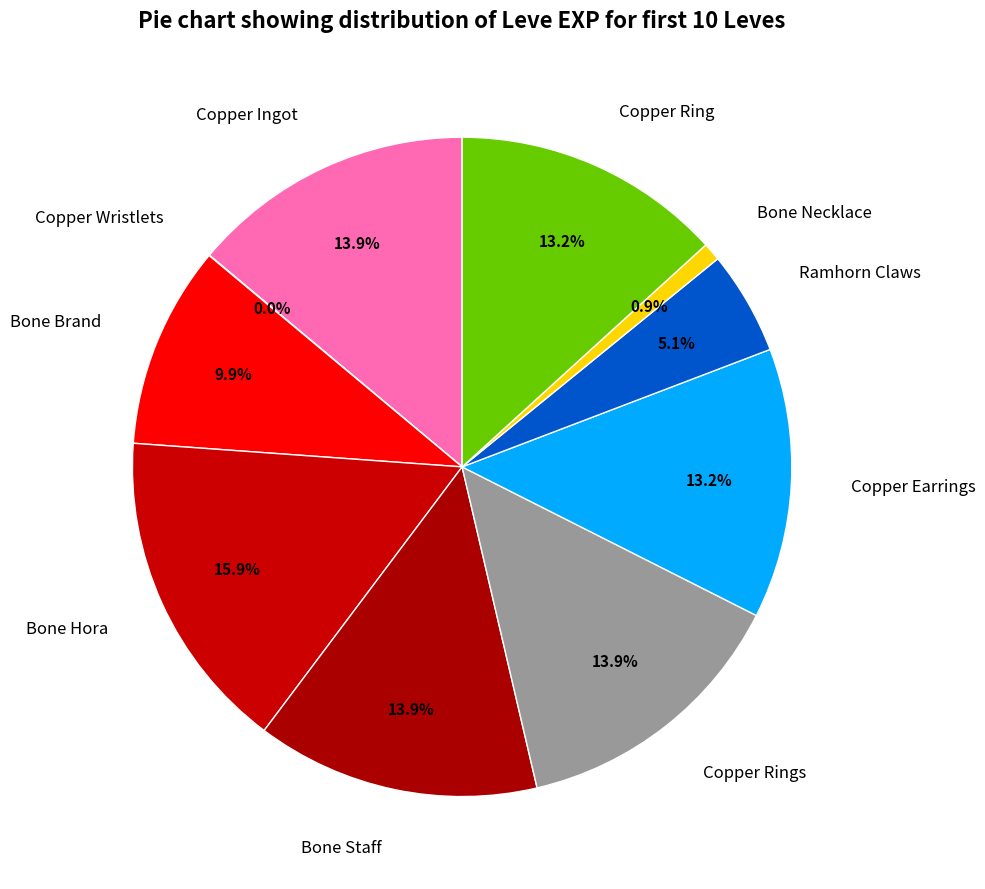

To the nearest percent, what is the difference between the largest and smallest slice percentages?

16%